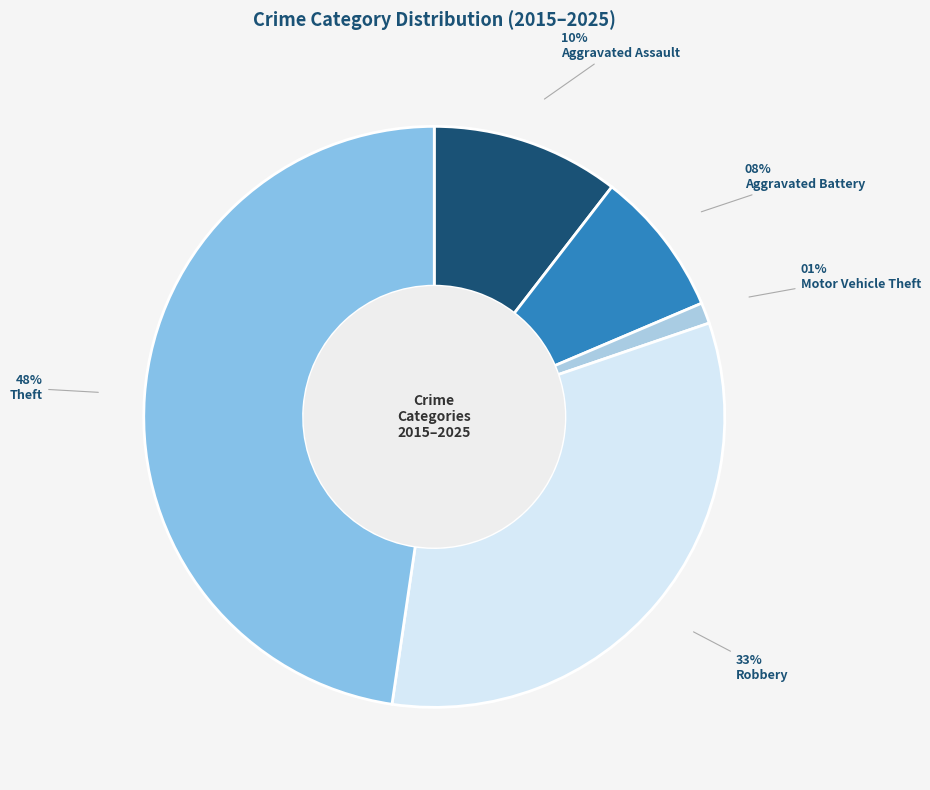

How much of the chart is everything except Robbery?

67.4%